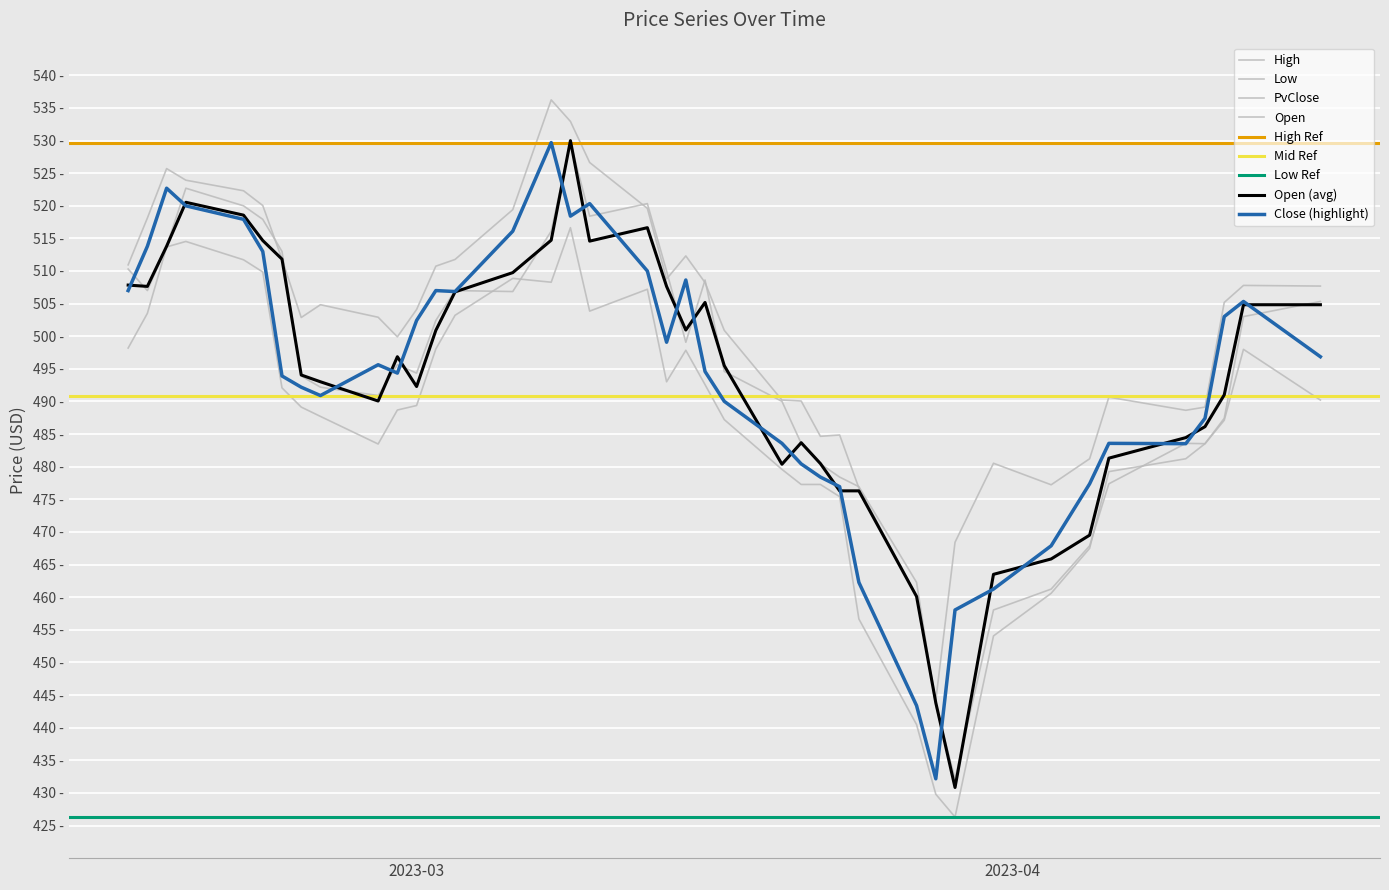

What position from the right is 2023-03?

29